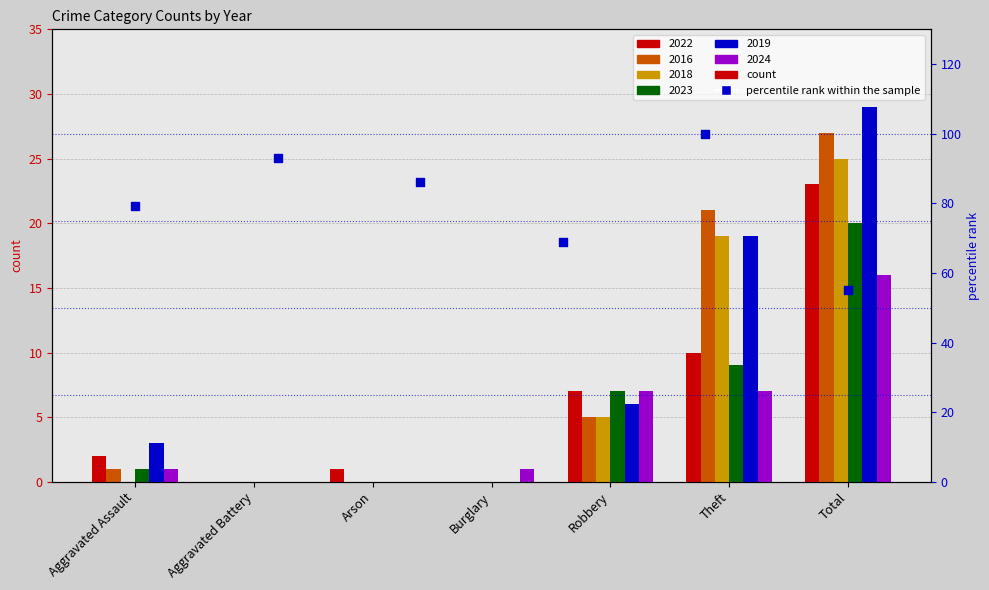

Approximately how many times larger is the value at Arson compared to Aggravated Assault?

1.1